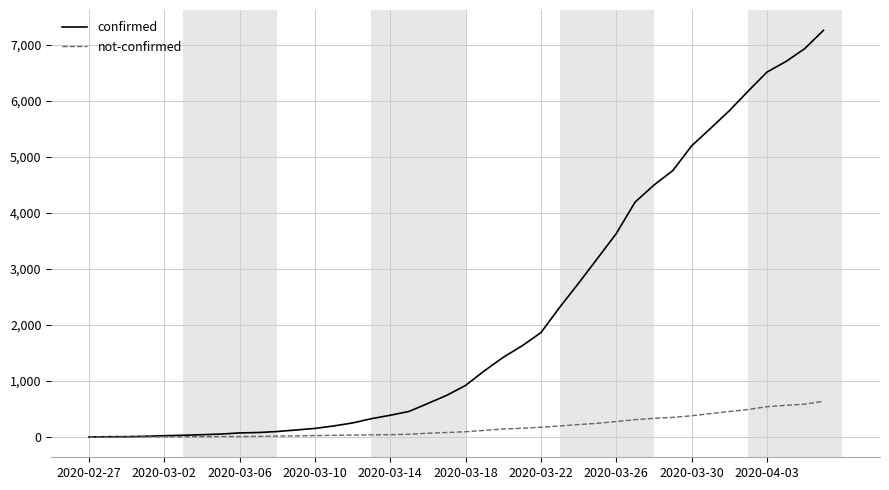

List the series in order of their peak value, highest first.

confirmed, not-confirmed